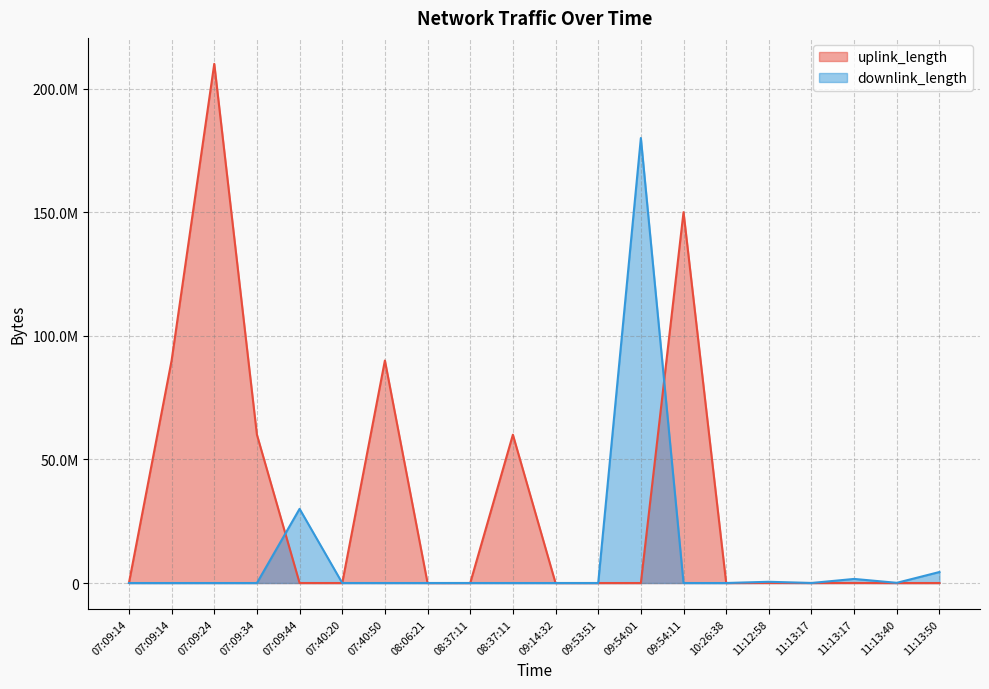

Which series changed the most between 07:40:20 and 11:13:40?

downlink_length